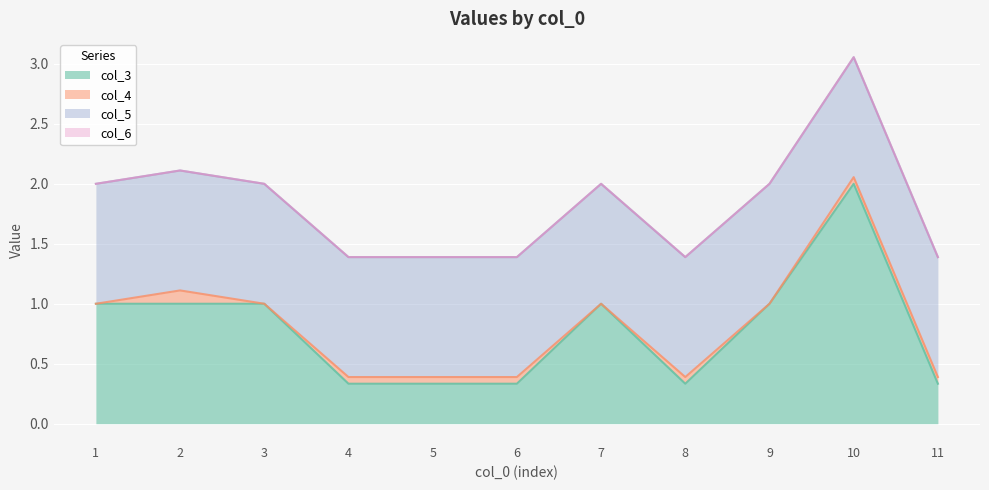

What is the spread (max minus min) of values at 11?

1.0